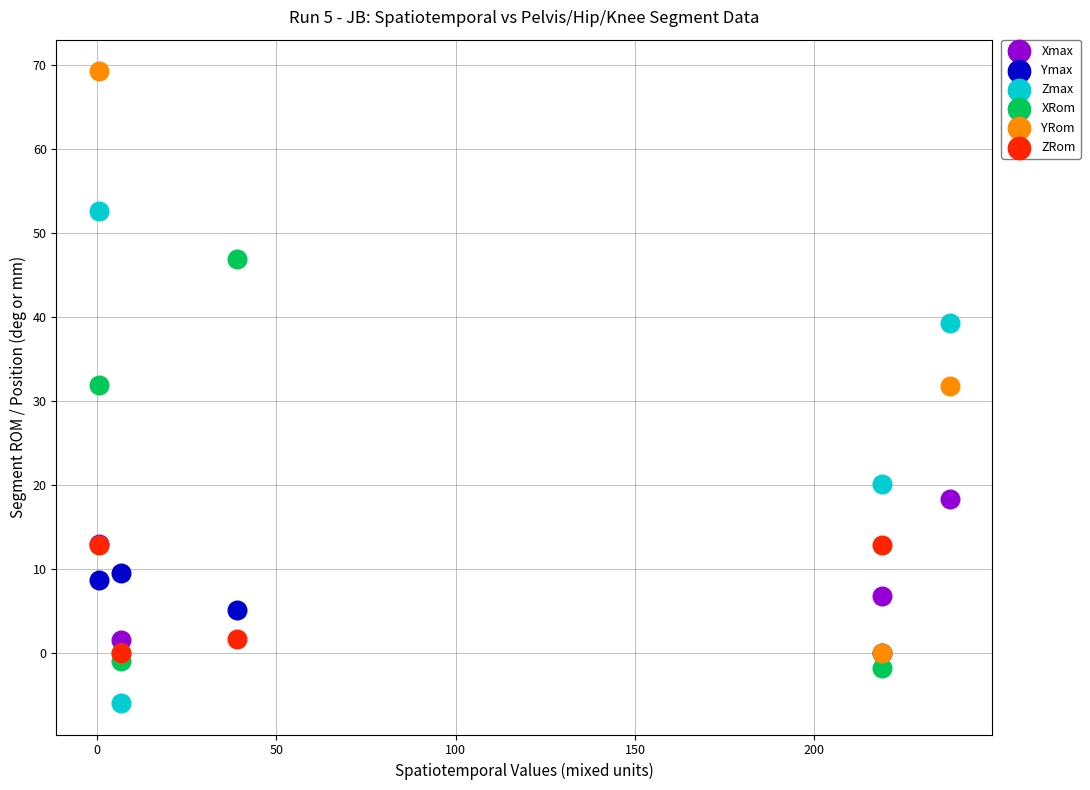

Which series has the widest spread of Y values?

YRom